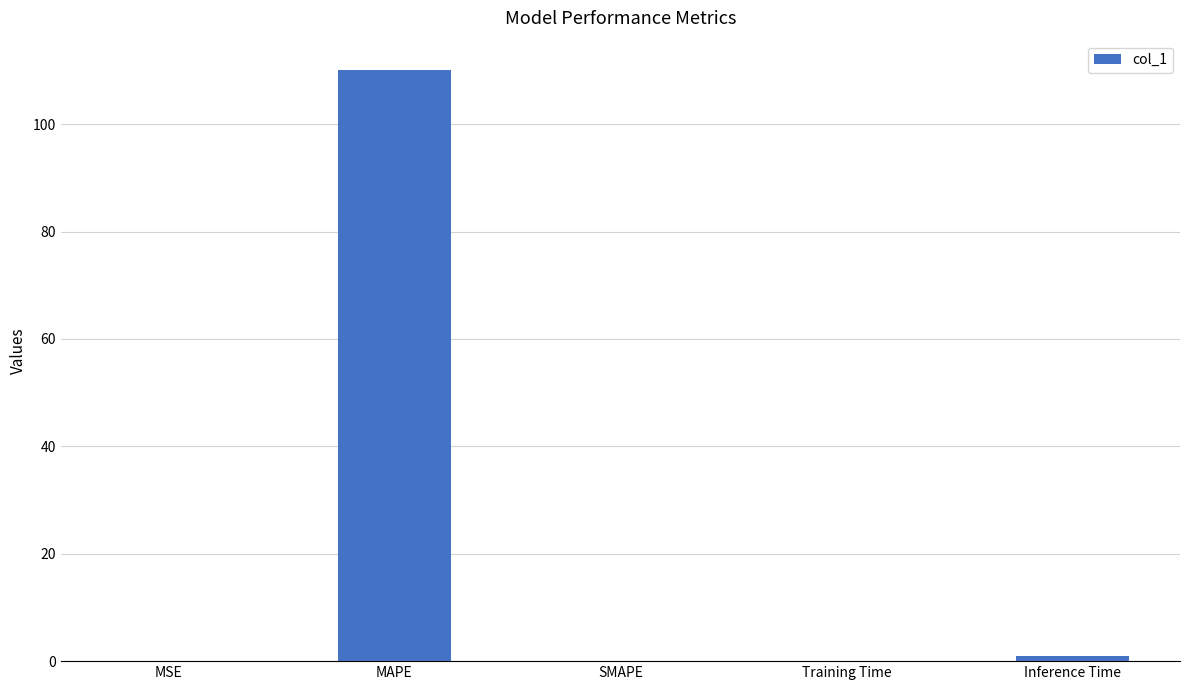

The value at MSE is 0.0. True or false?

True